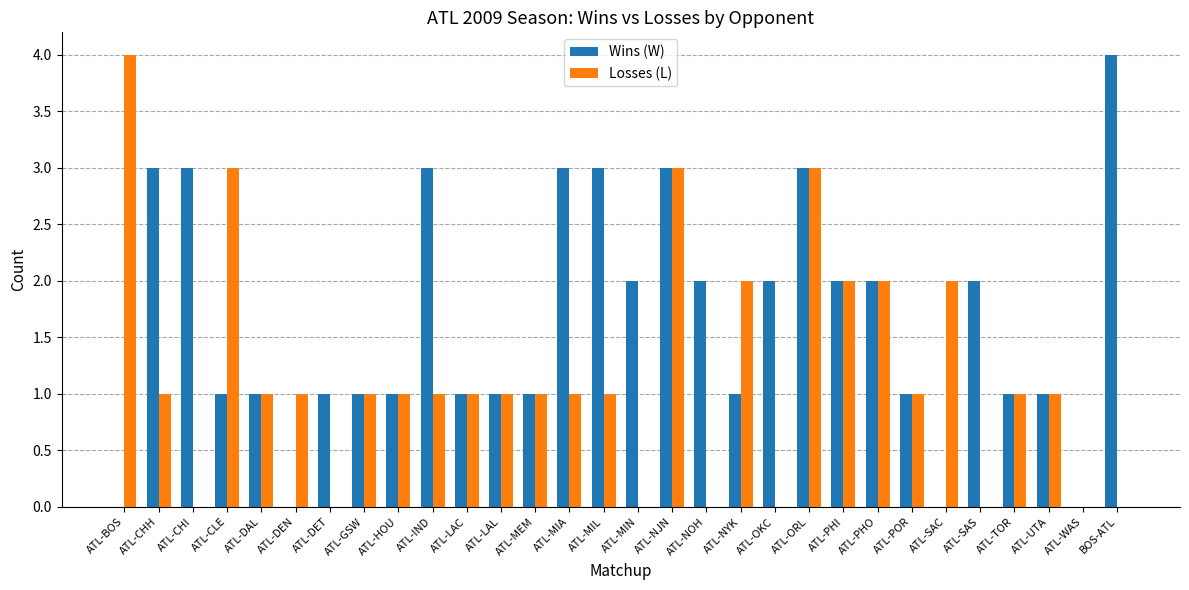

The value of Losses (L) at ATL-LAC is 2. True or false?

False